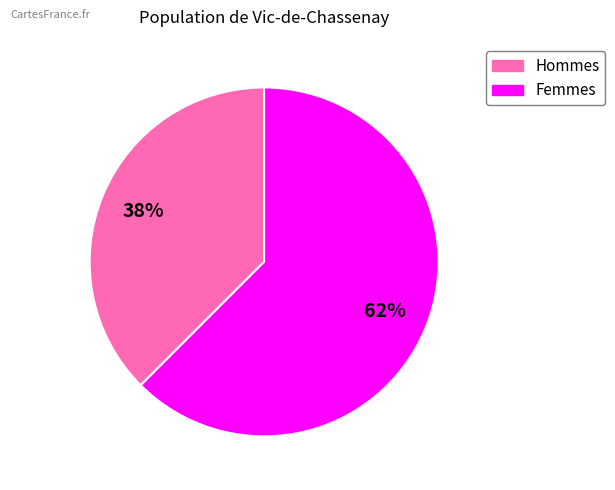

Count the number of slices in the pie.

2